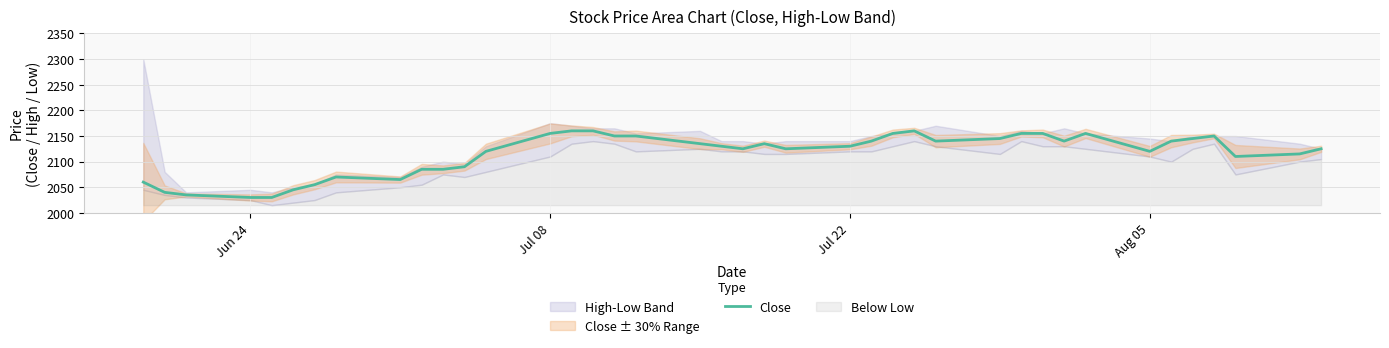

The Close series shows 825 at Jul 22. True or false?

False